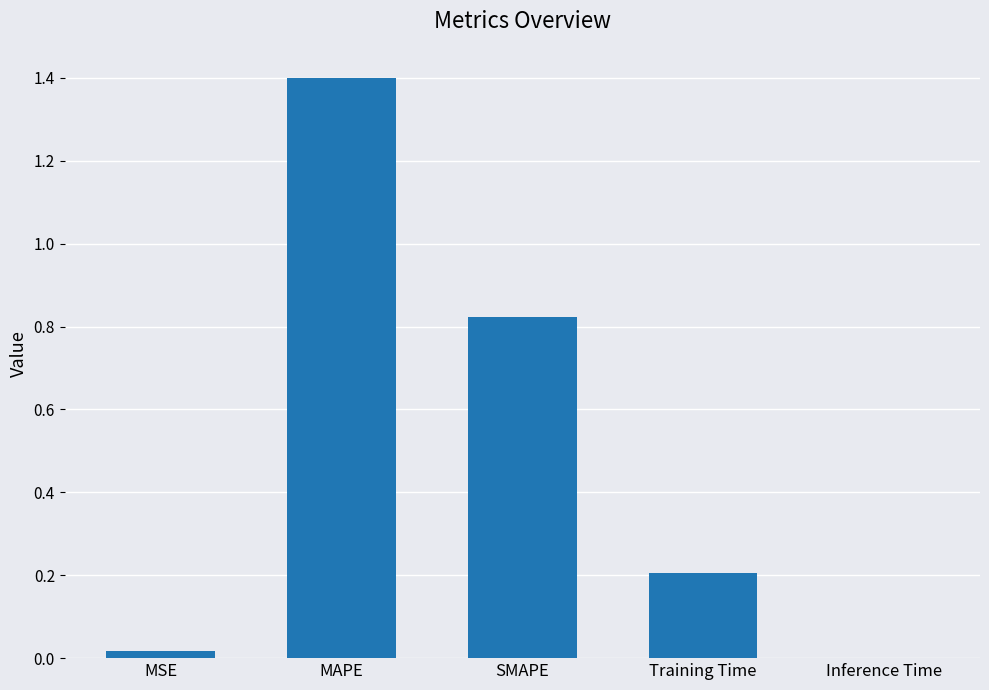

At which label is the value closest to 0?

Inference Time